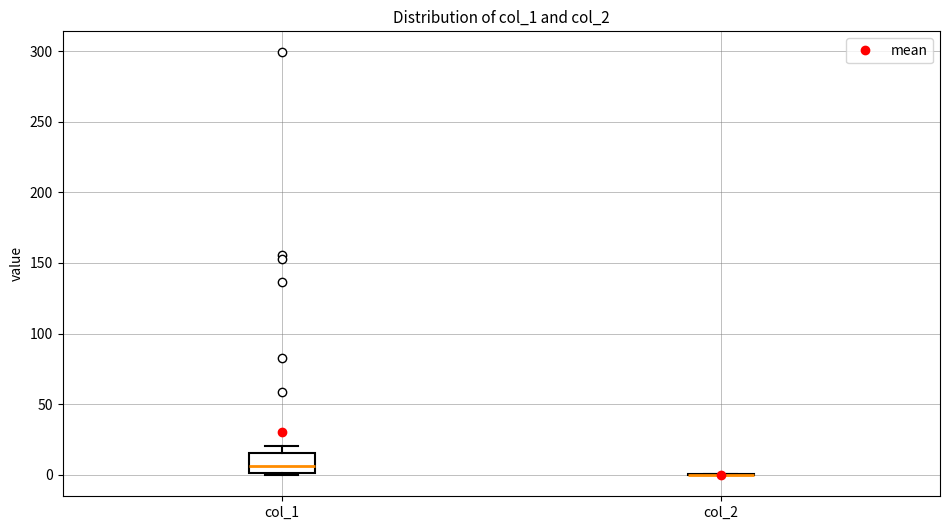

Which box is the tallest, from its lower edge to its upper edge?

col_1